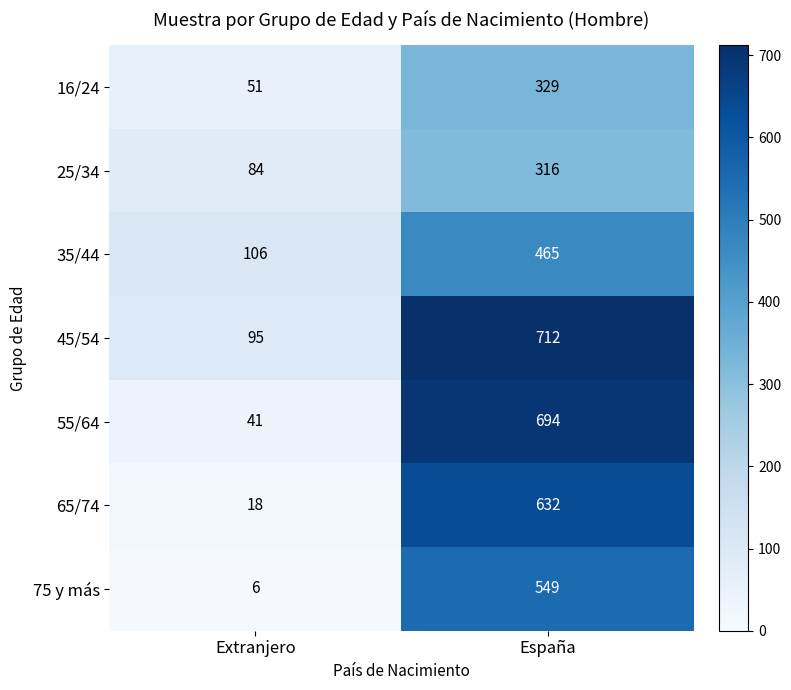

What is the spread (max minus min) of values at Extranjero?

100